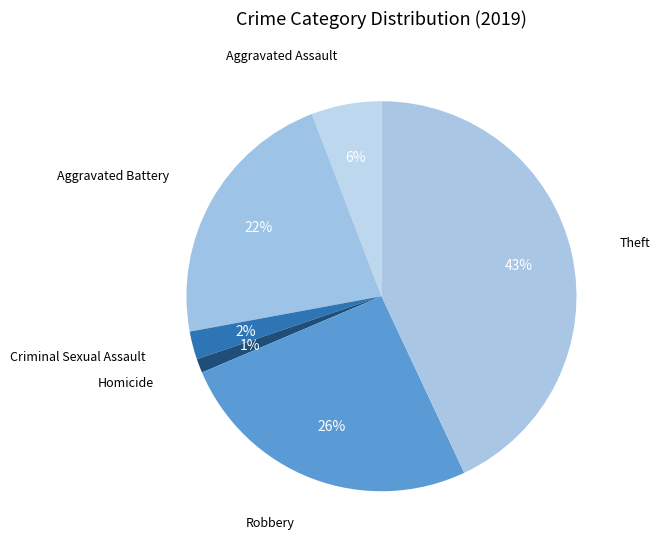

Is it true that Robbery is 26% of the pie?

True